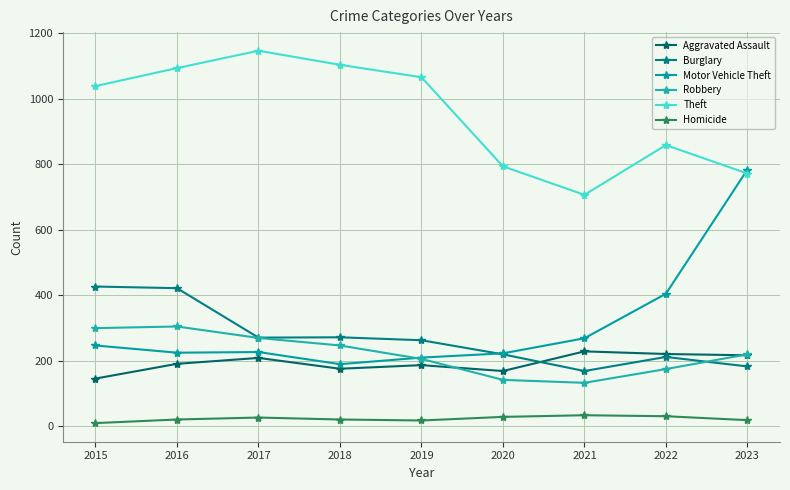

Reading right to left, transcribe all the data shown in this chart.

Aggravated Assault: 2023=217	2022=221	2021=229	2020=169	2019=187	2018=176	2017=209	2016=191	2015=146
Burglary: 2023=183	2022=212	2021=169	2020=220	2019=263	2018=272	2017=271	2016=422	2015=427
Motor Vehicle Theft: 2023=784	2022=405	2021=269	2020=223	2019=210	2018=190	2017=227	2016=225	2015=247
Robbery: 2023=220	2022=175	2021=133	2020=142	2019=206	2018=247	2017=270	2016=305	2015=300
Theft: 2023=772	2022=859	2021=707	2020=794	2019=1066	2018=1104	2017=1147	2016=1094	2015=1039
Homicide: 2023=19	2022=31	2021=34	2020=29	2019=18	2018=21	2017=27	2016=21	2015=10